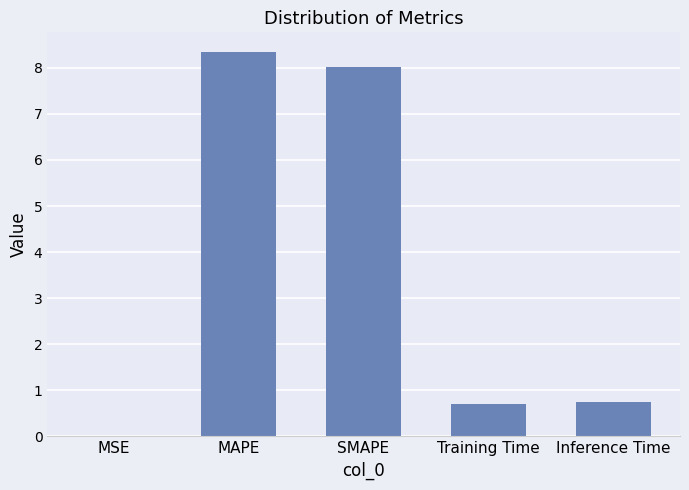

Between MSE and MAPE, which is larger?

MAPE